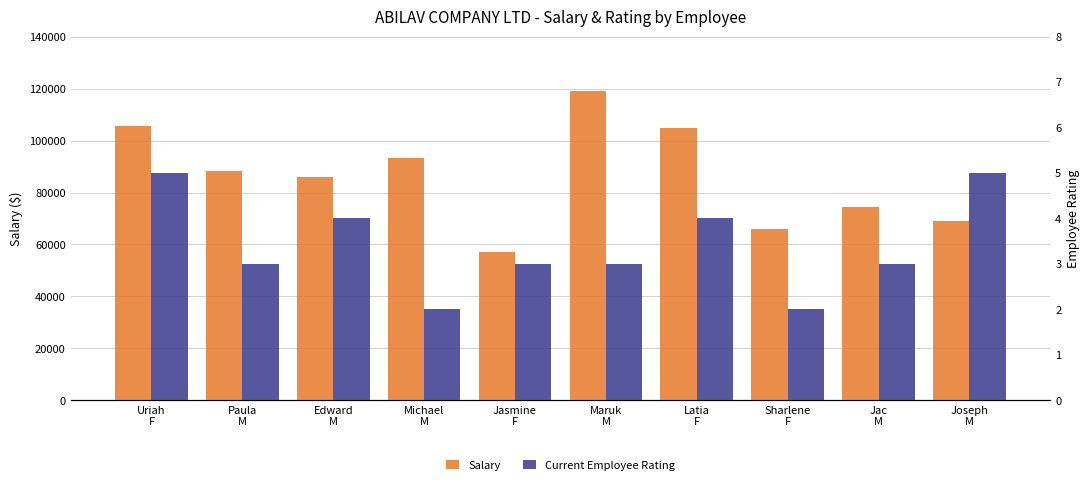

True or false: Current Employee Rating has a value of 5.0 at Uriah
F.

True